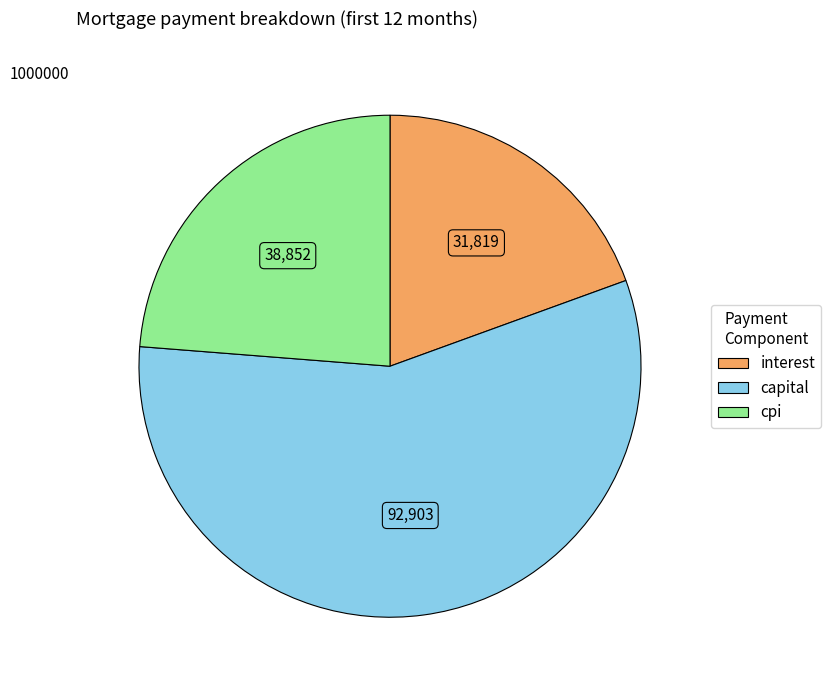

Is there any slice that represents more than half of the pie?

Yes